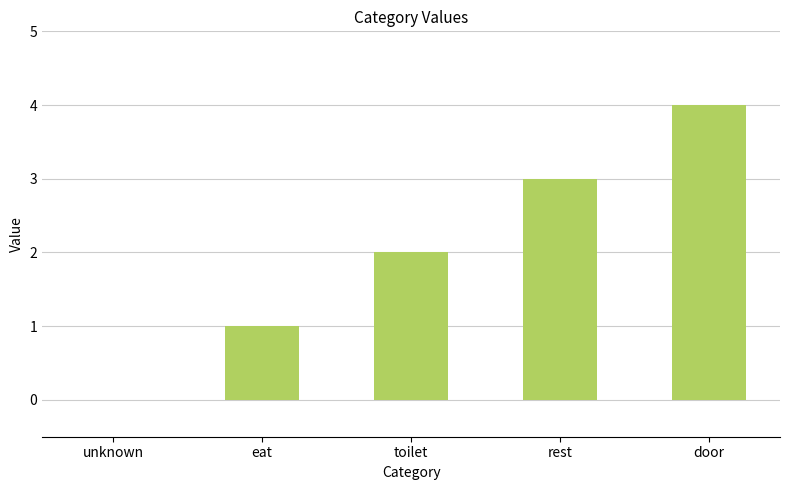

Which category has the highest value across all series?

door